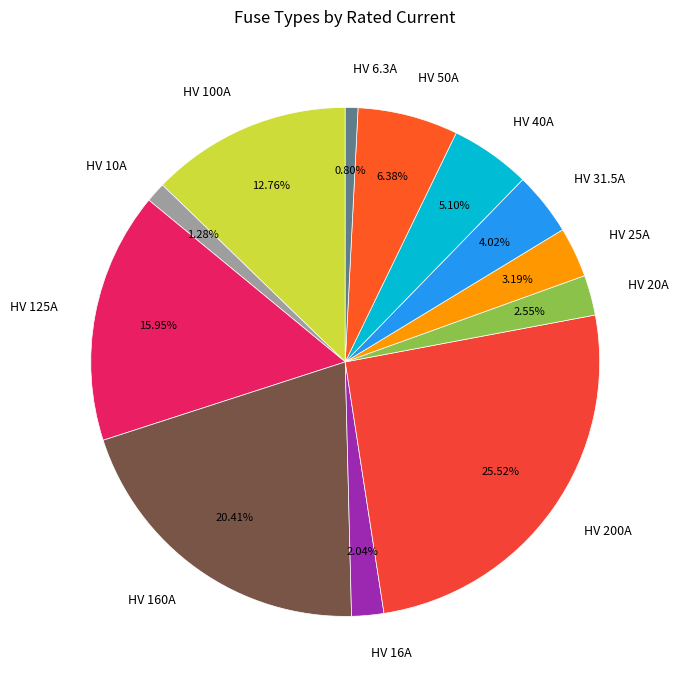

Is HV 16A the majority of the pie?

No